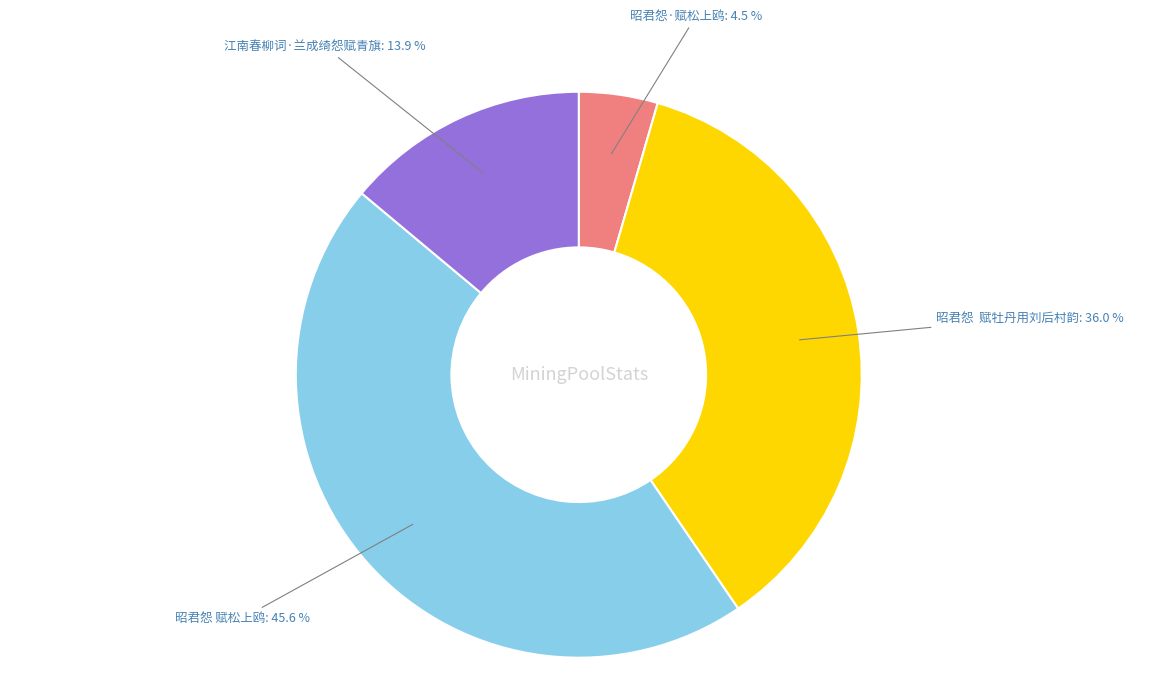

Is there a majority slice in this chart?

No